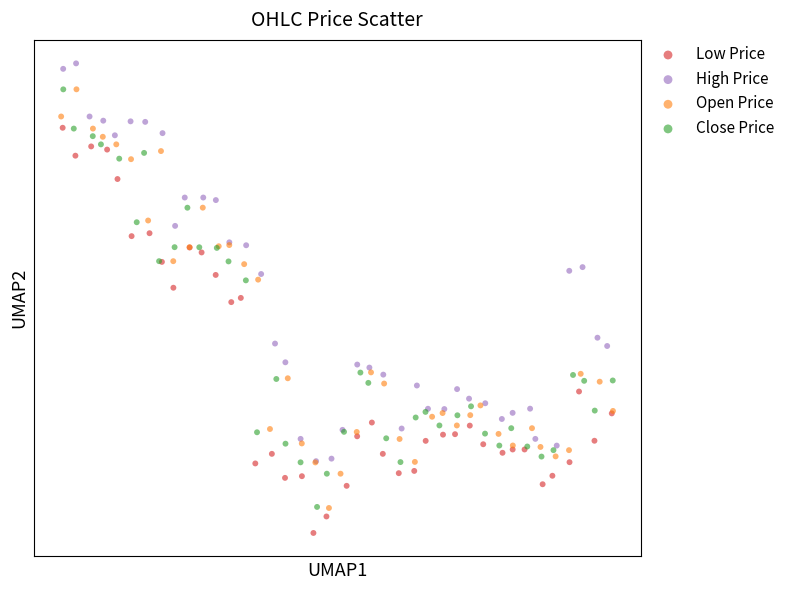

What are all the series names shown in the legend?

Low Price, High Price, Open Price, Close Price